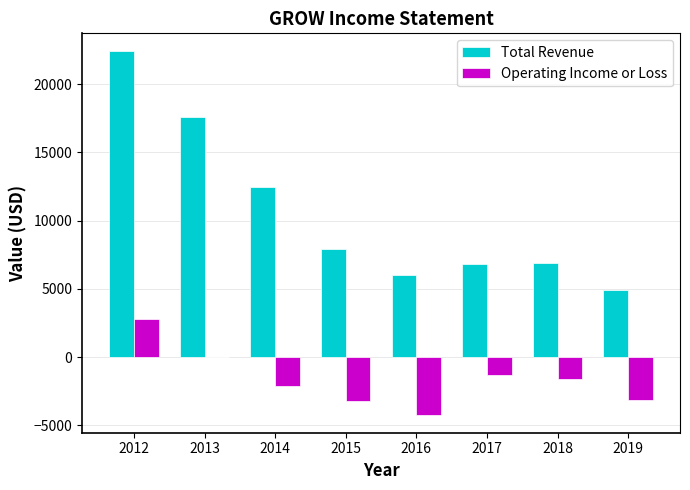

What is the sum of the Total Revenue values at 2019 and 2016?

10900